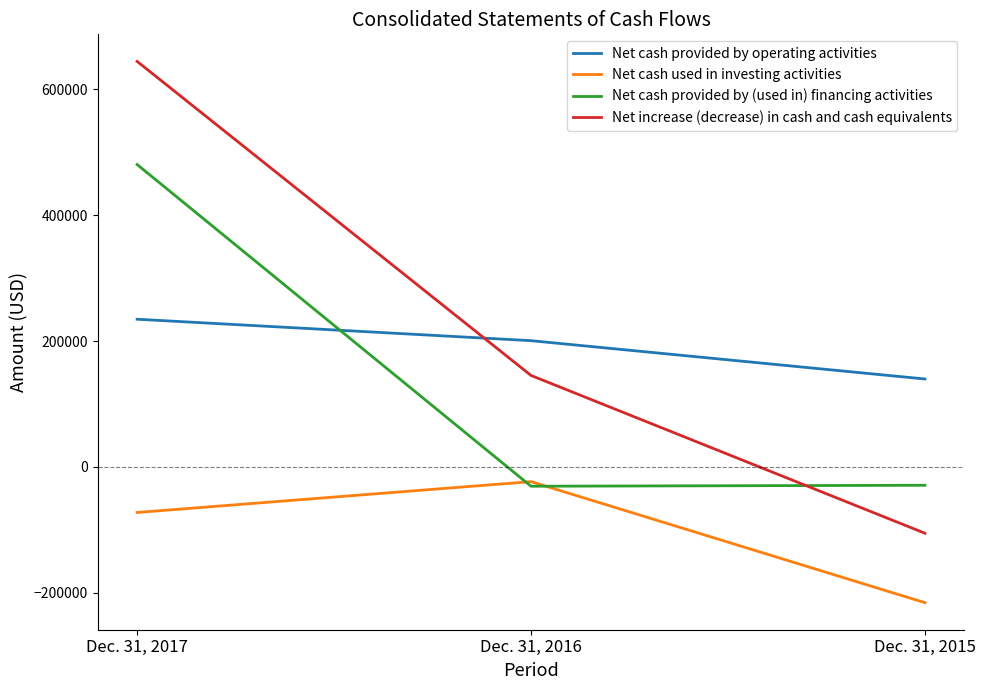

What is the difference between the highest and lowest values at Dec. 31, 2016?

231205